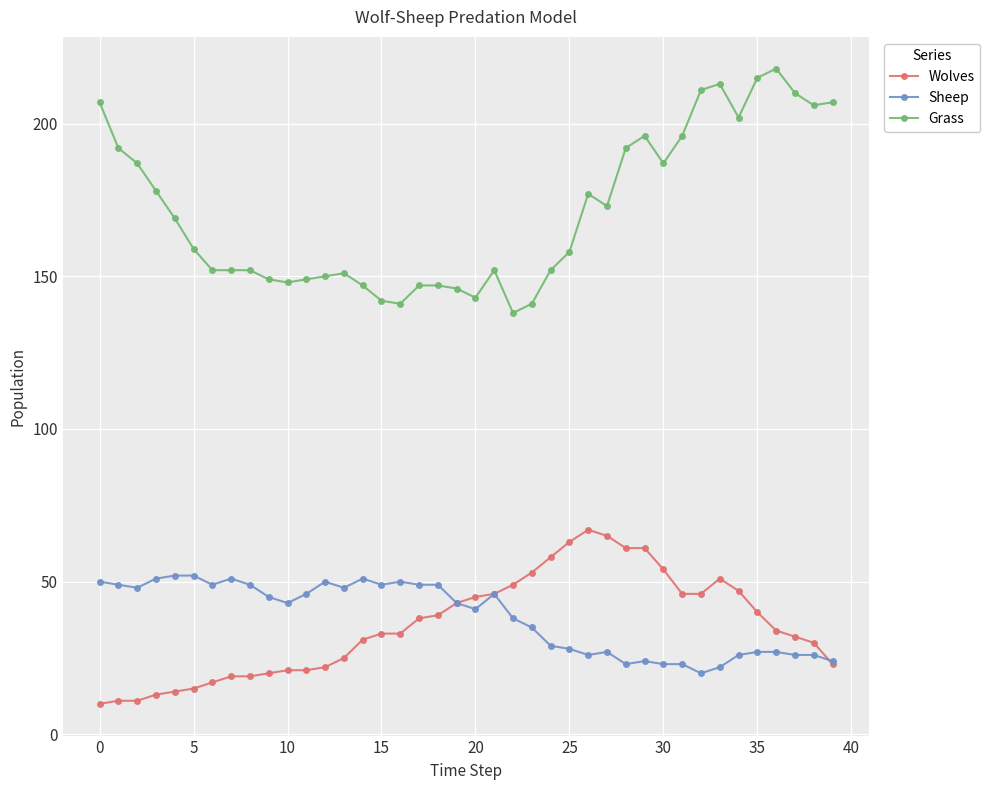

Which series has the largest total across all categories?

Grass